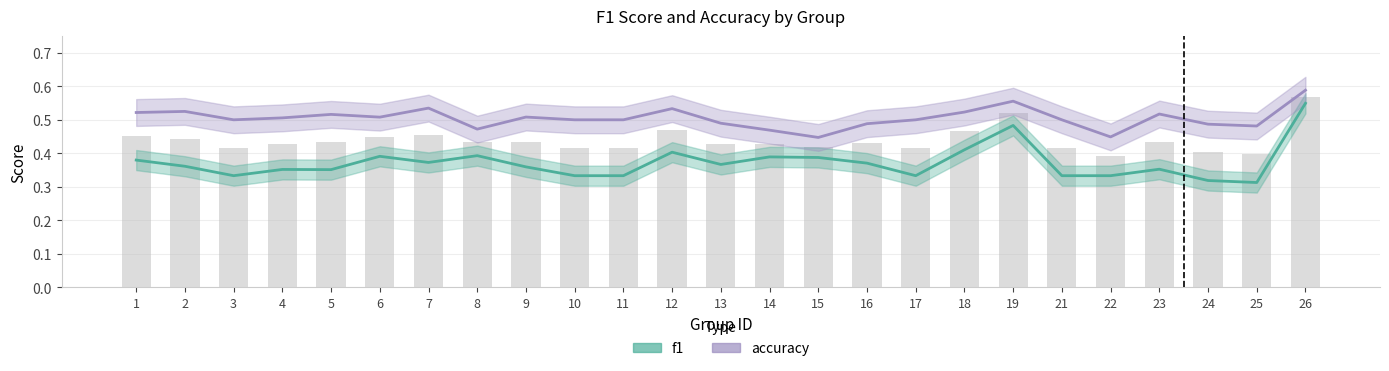

Is the value of f1 at 13 greater than the value of accuracy at 24?

No